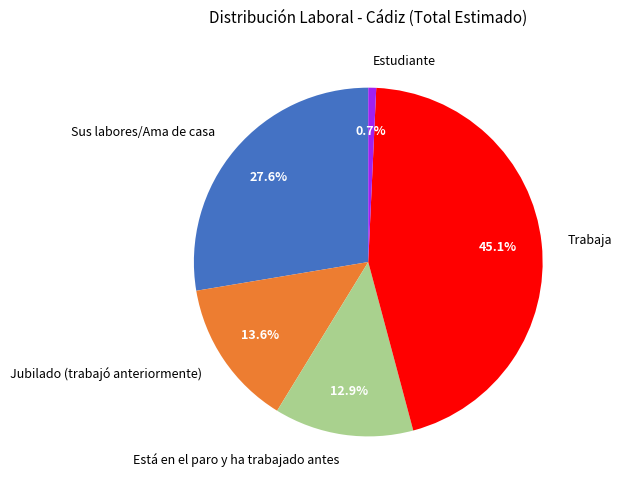

What percentage is the Sus labores/Ama de casa slice, to the nearest percent?

28%